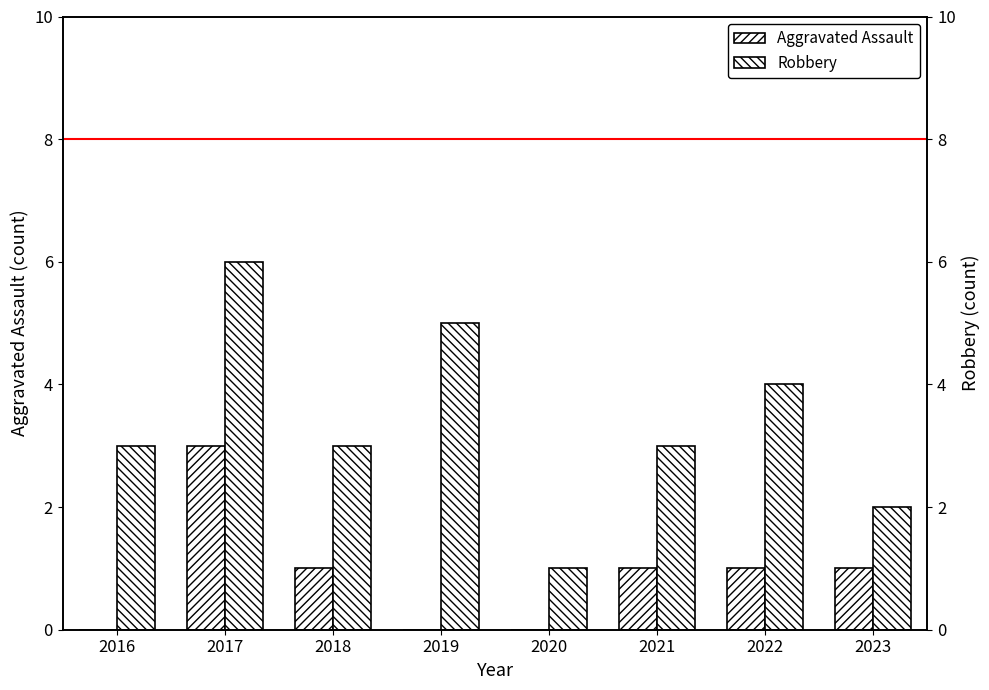

Which series changed the most between 2017 and 2022?

Aggravated Assault